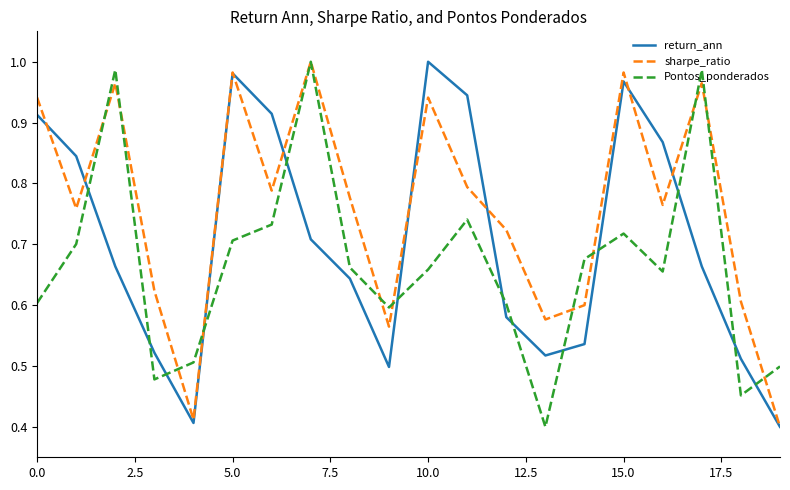

What are all the series names shown in the legend?

return_ann, sharpe_ratio, Pontos_ponderados